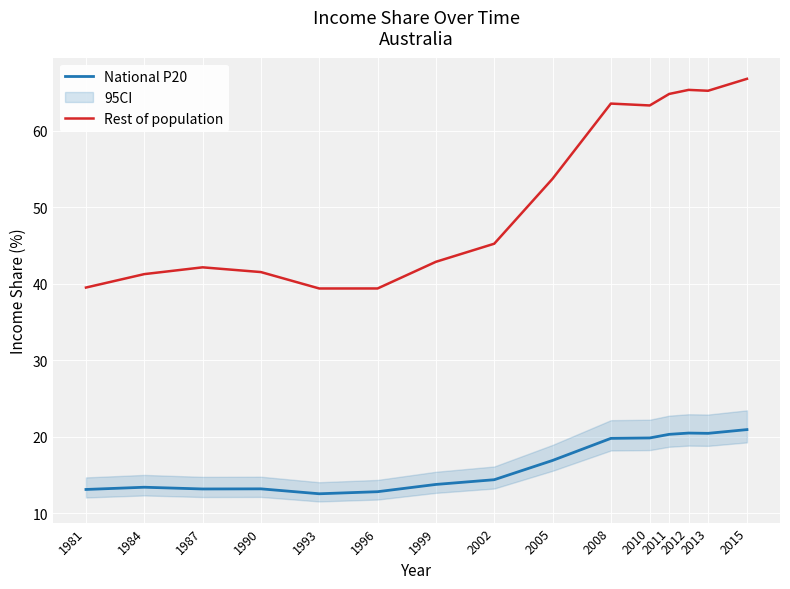

At which label does National P20 first exceed 14?

2002